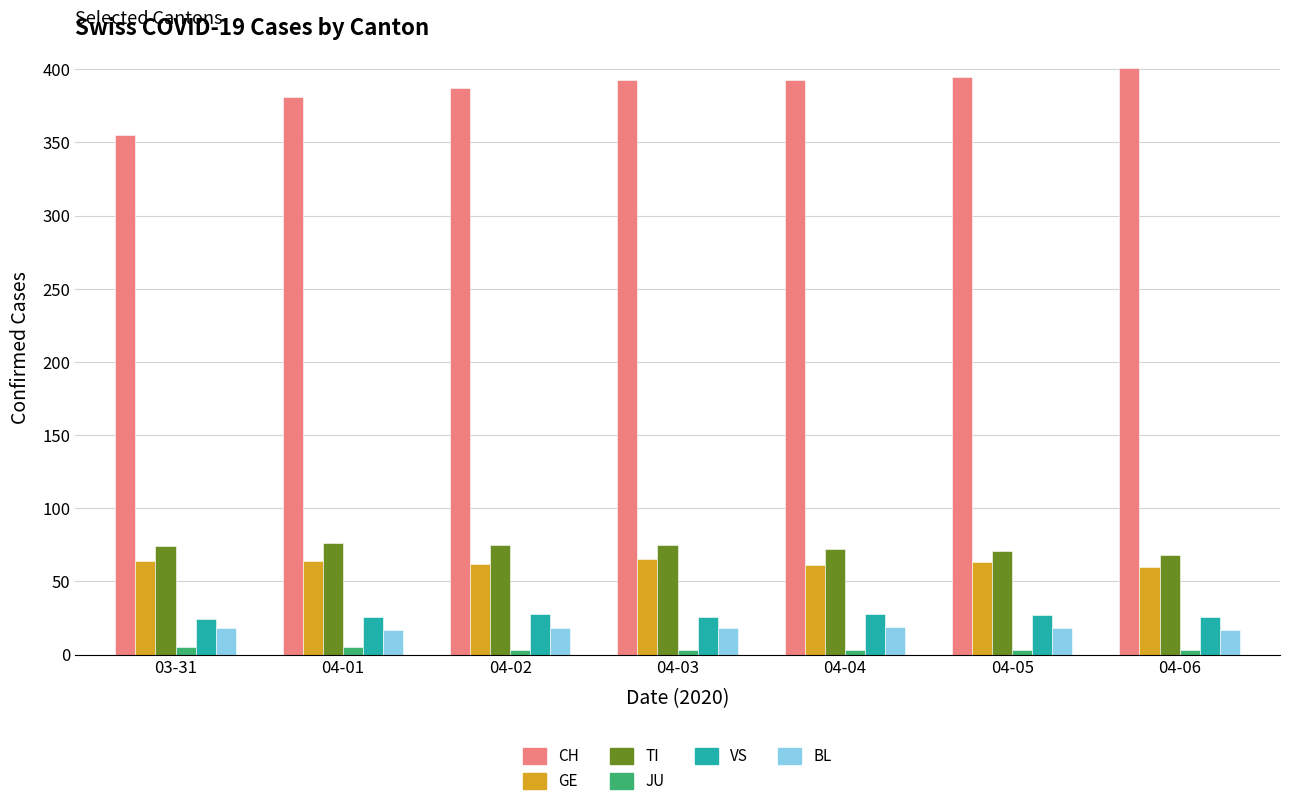

What are all the series names shown in the legend?

CH, GE, TI, JU, VS, BL